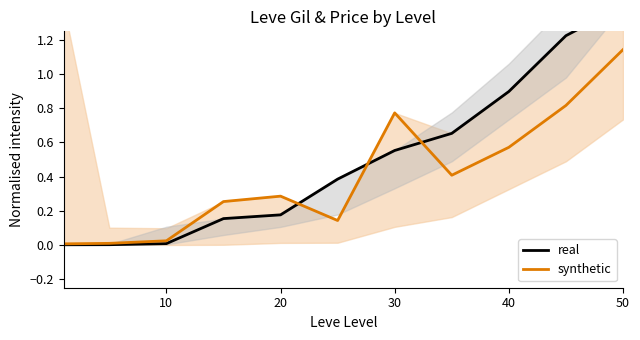

List the series in order of their peak value, lowest first.

synthetic, real